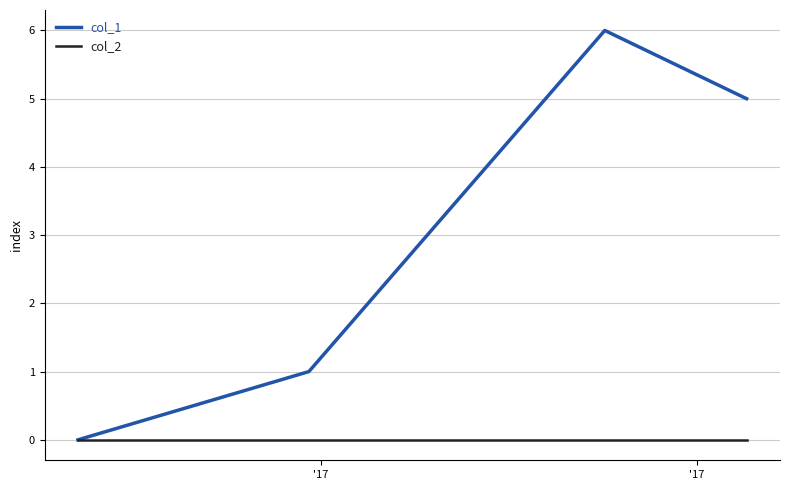

Rank the series by their average value, from highest to lowest.

col_1, col_2